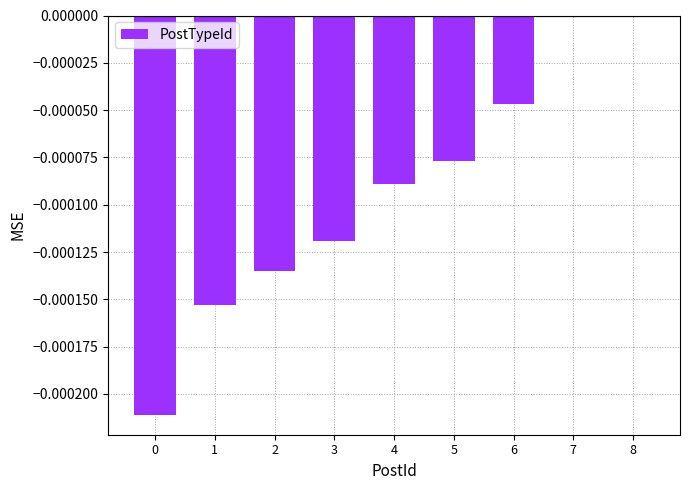

Between 3 and 1, which is larger?

3